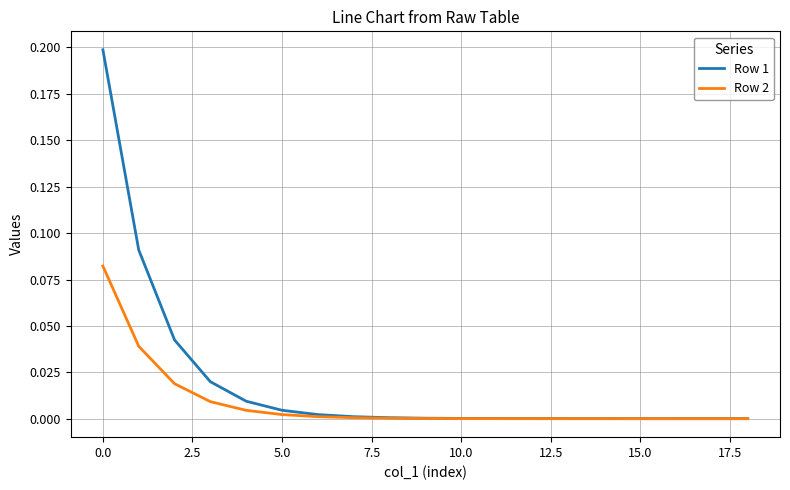

How many lines are shown in the chart?

2